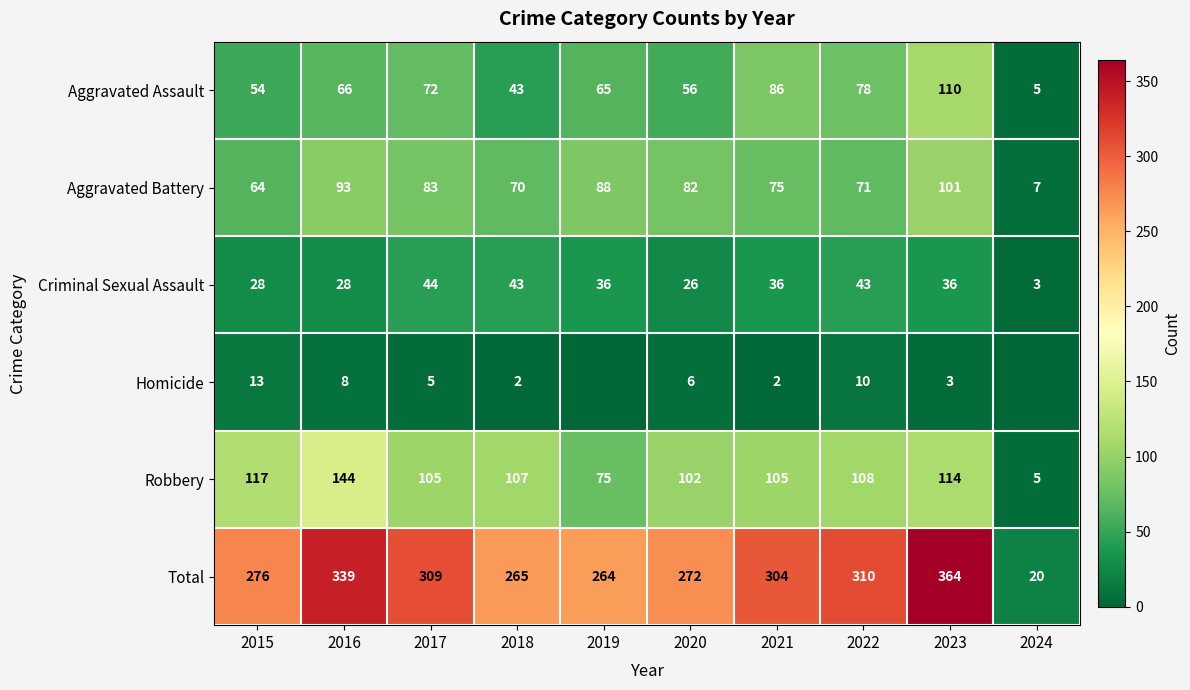

What is the total value across all series at 2022?

620